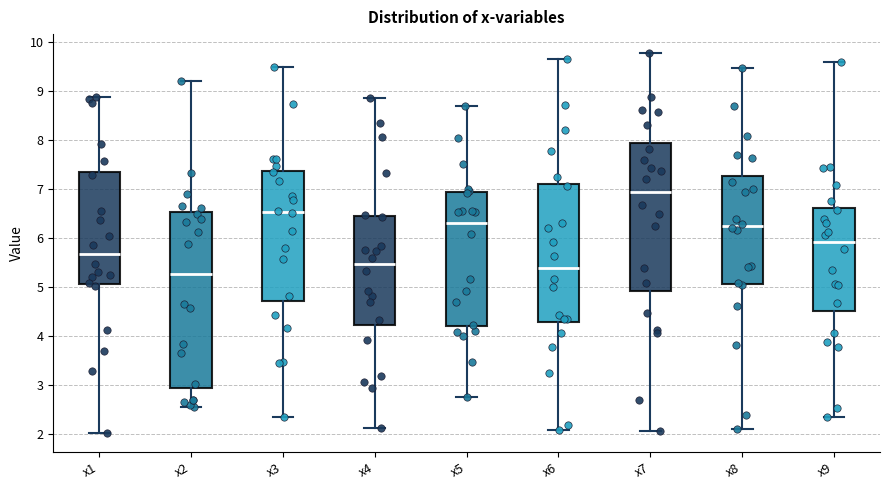

Reading left to right, read every box against the y-axis: the position of its median line, the range the box covers, and the ends of its whiskers. The values are not printed on the chart, so give them approximately, as read against the axis.

x1: median 5.7, box 5.1 to 7.4, whiskers 2.0 to 8.9
x2: median 5.3, box 3.0 to 6.5, whiskers 2.6 to 9.2
x3: median 6.5, box 4.7 to 7.4, whiskers 2.3 to 9.5
x4: median 5.5, box 4.2 to 6.4, whiskers 2.1 to 8.9
x5: median 6.3, box 4.2 to 6.9, whiskers 2.8 to 8.7
x6: median 5.4, box 4.3 to 7.1, whiskers 2.1 to 9.6
x7: median 6.9, box 4.9 to 7.9, whiskers 2.1 to 9.8
x8: median 6.2, box 5.1 to 7.3, whiskers 2.1 to 9.5
x9: median 5.9, box 4.5 to 6.6, whiskers 2.3 to 9.6